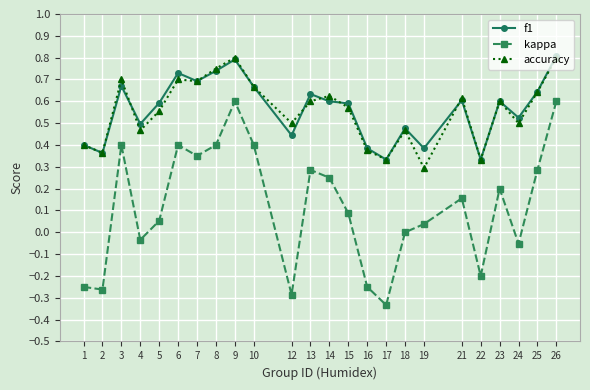

At which category does kappa reach its first local peak?

3